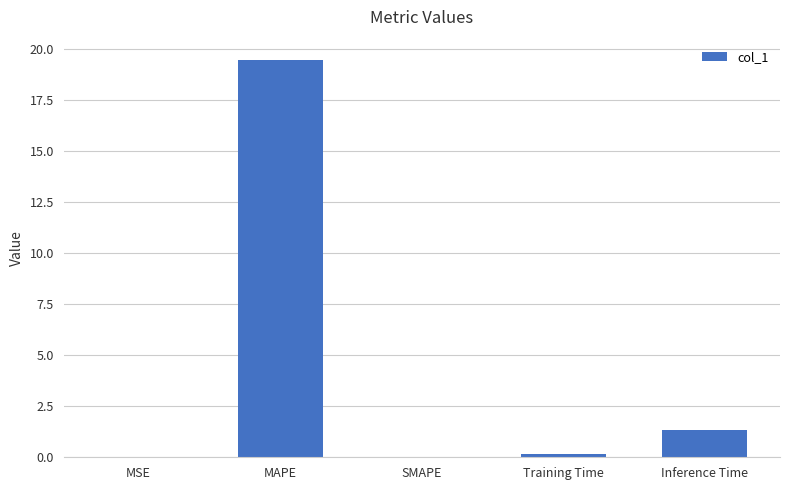

What value does the data have at Inference Time?

1.3